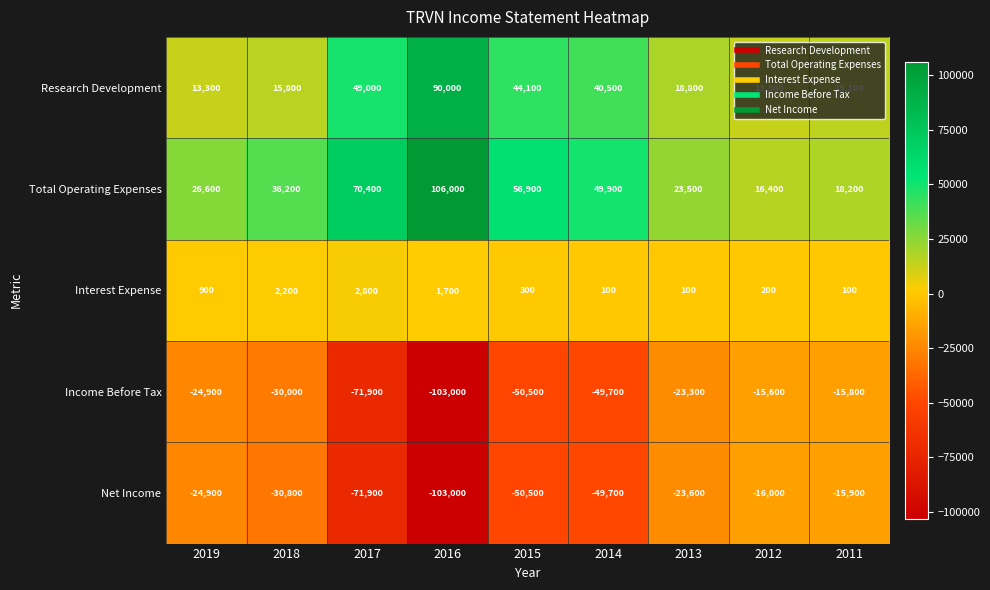

What is the average value of the Interest Expense series?

933